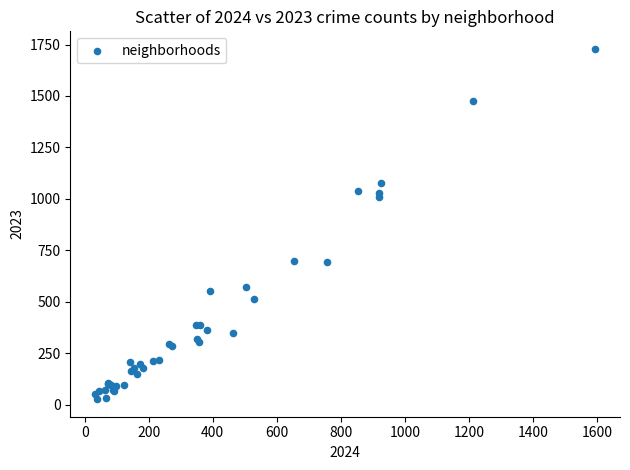

What Y value in the scatter plot is closest to 877?

1007